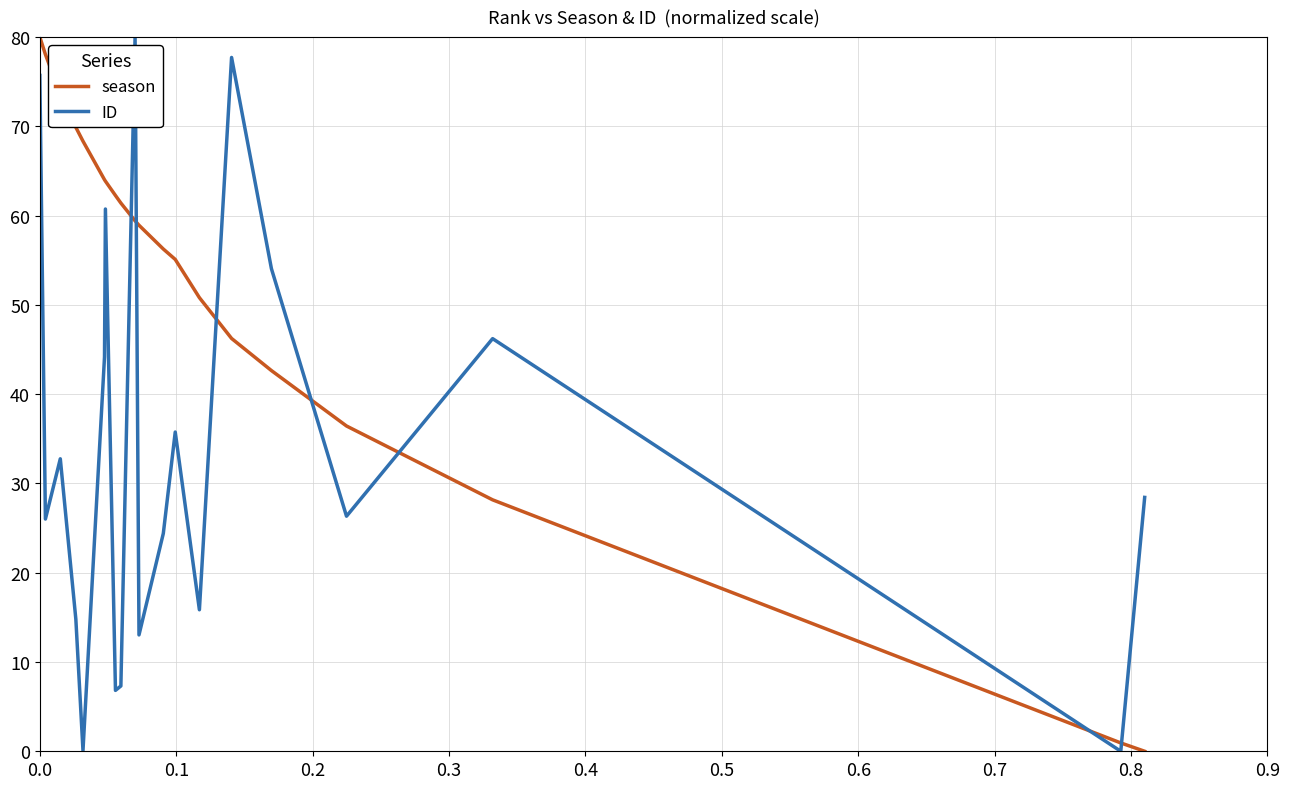

List the series in order of their overall mean, lowest first.

ID, season